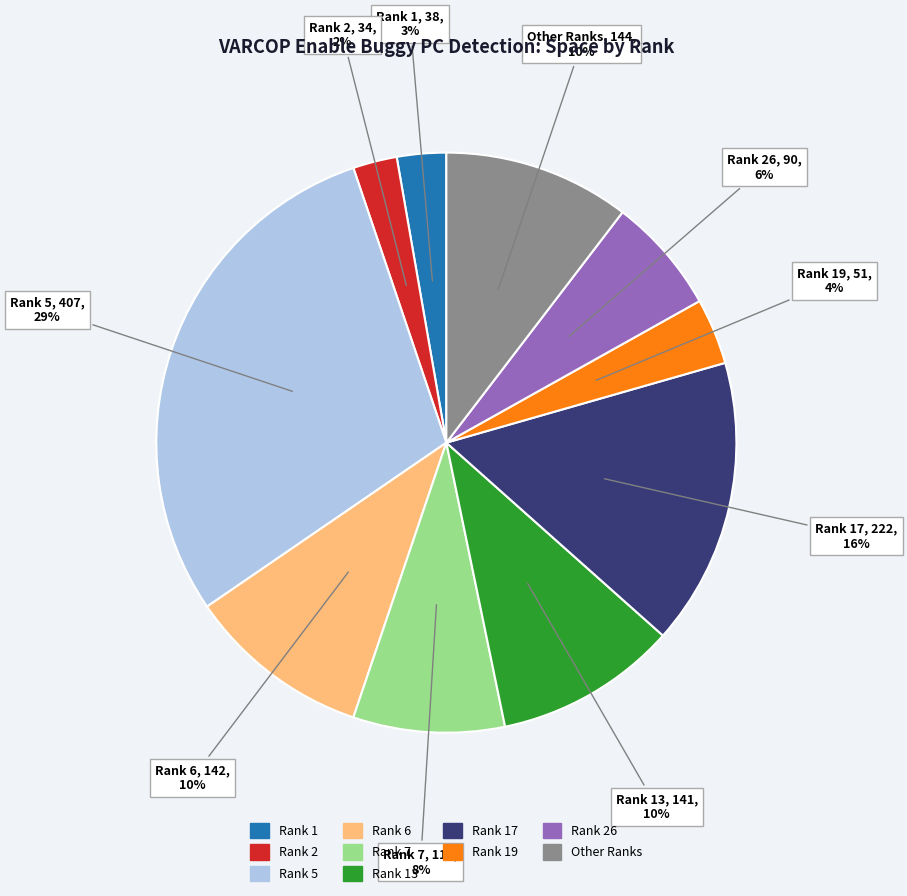

To the nearest percent, what is the average slice percentage?

10%